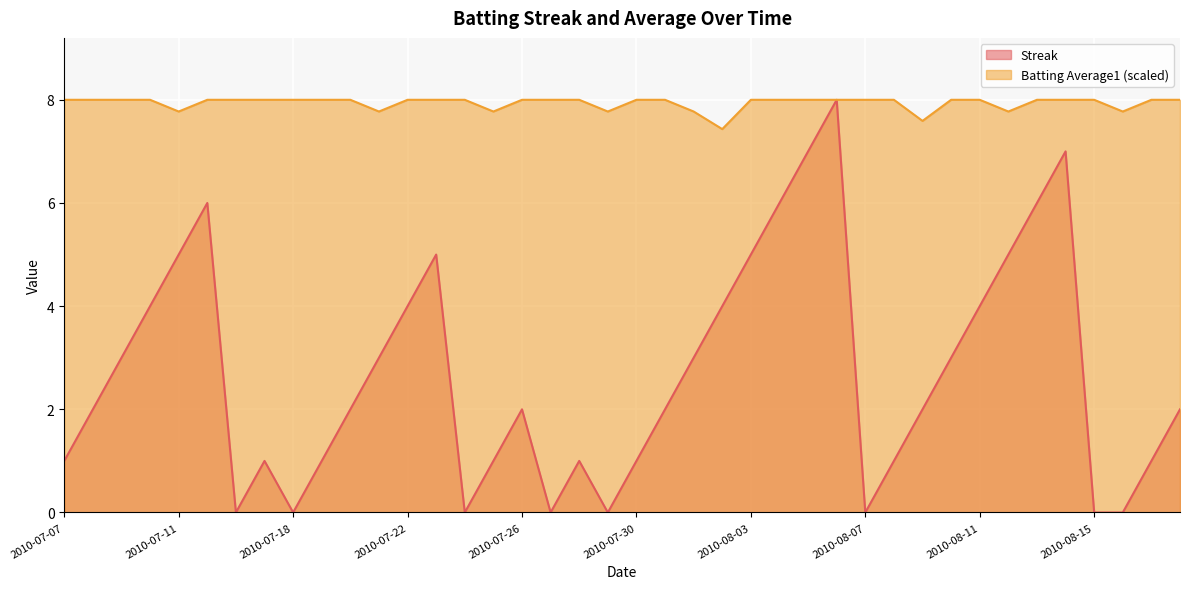

How many series are shown in this chart?

2